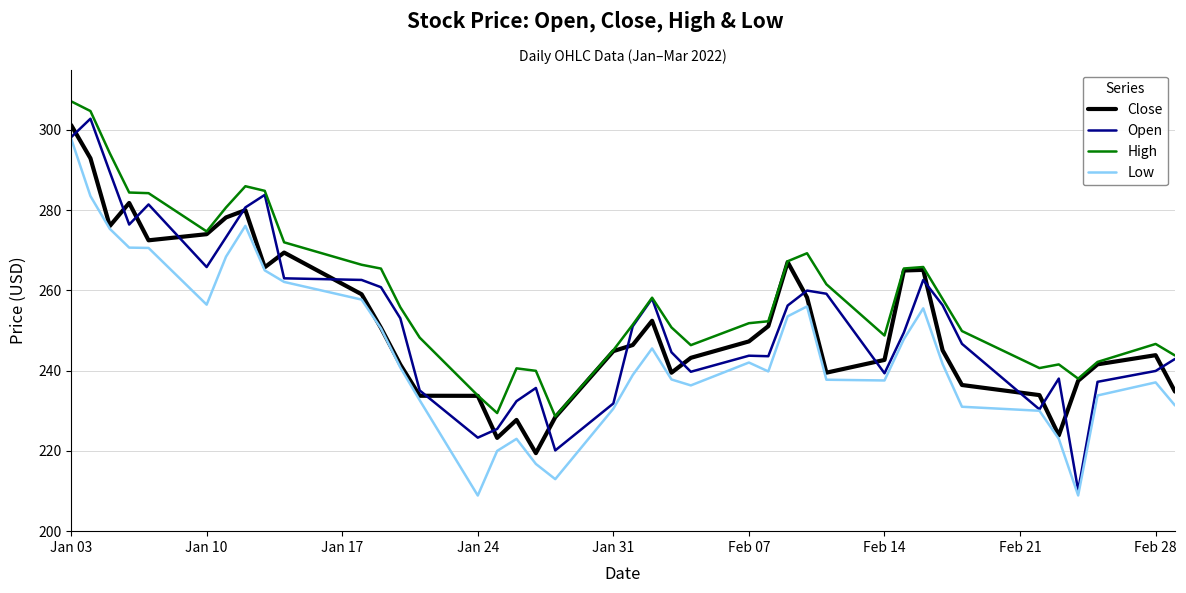

What is the minimum value for Low?

208.9